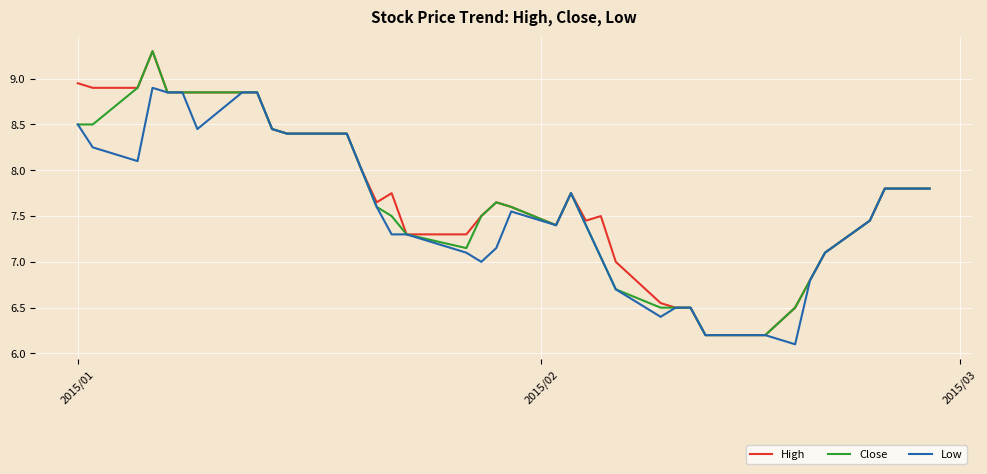

What is the highest value of the High series?

9.3